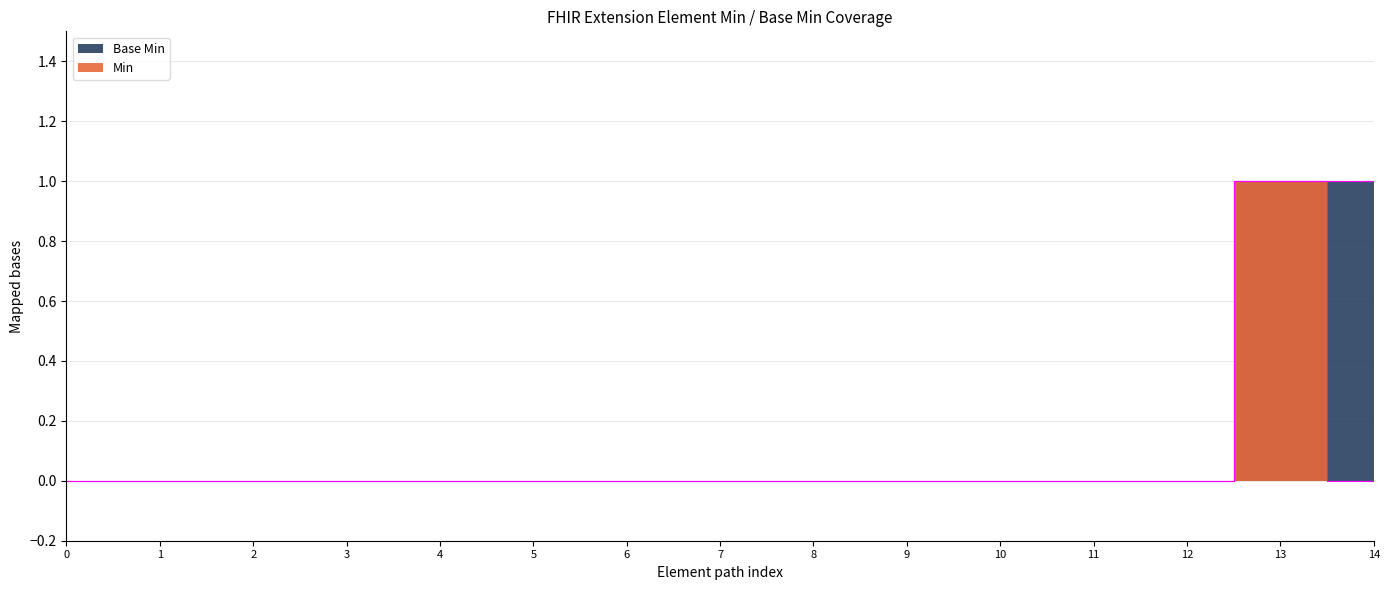

True or false: Base Min has more than 1 interior local peaks.

False